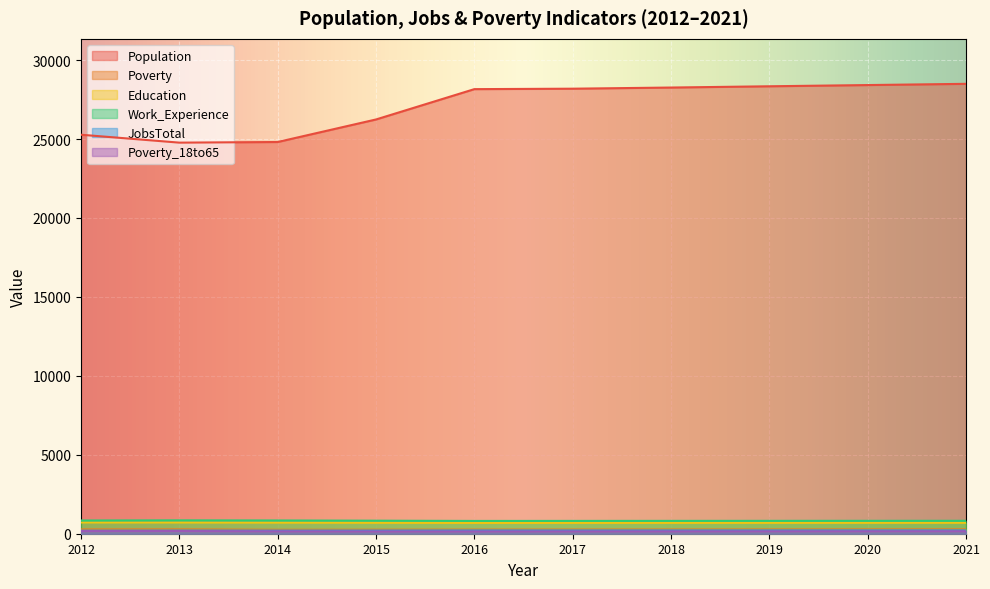

What is the difference between the maximum and minimum values in the JobsTotal series?

19